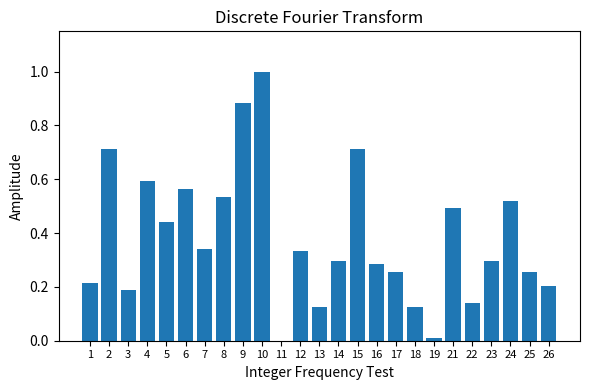

Which has a higher value, 21 or 6?

6